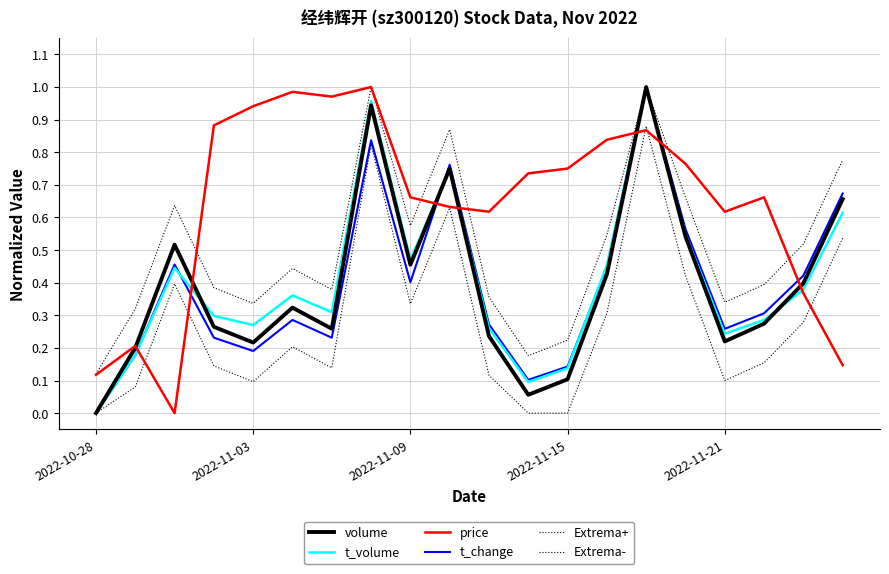

Does the chart have visible grid lines?

Yes